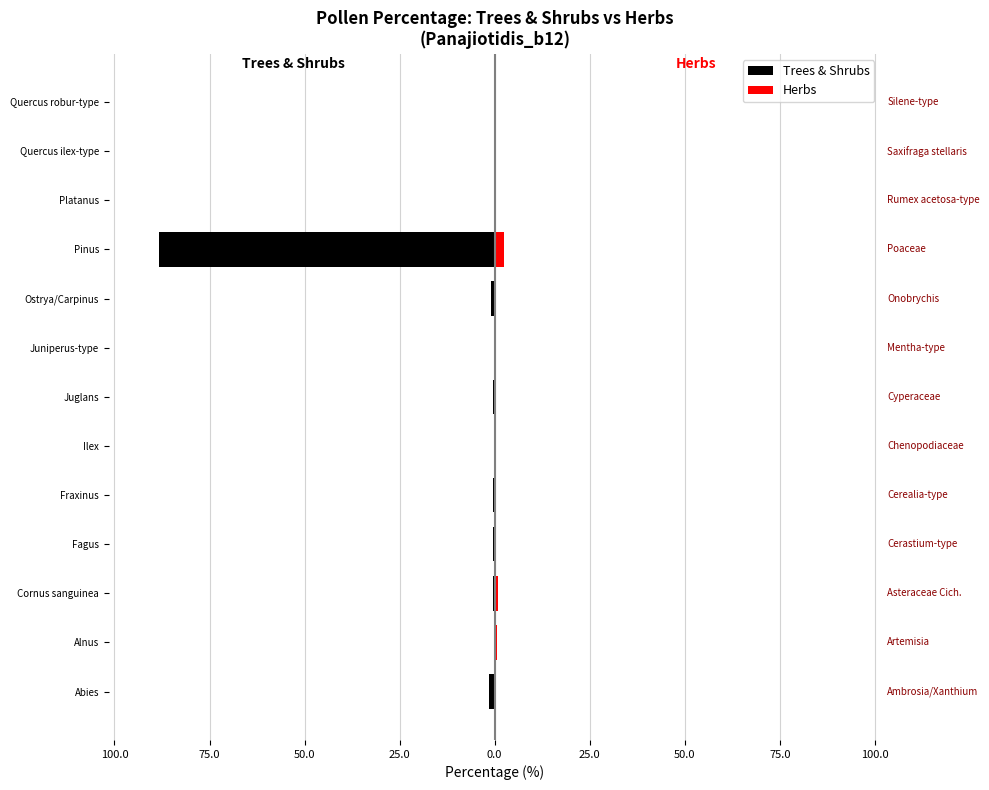

Between Pinus and Abies, which is larger?

Abies